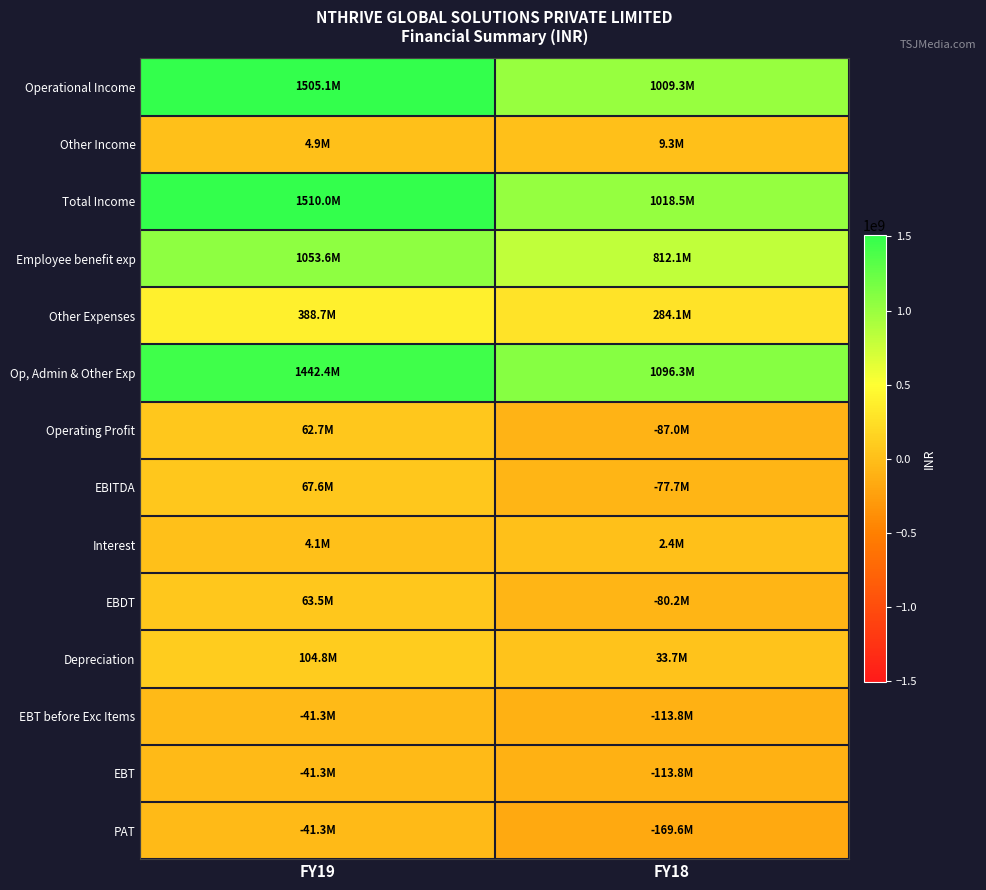

Reading left to right, extract all data points from this chart.

Operational Income: FY19=1505082428	FY18=1009258150
Other Income: FY19=4889934	FY18=9268126
Total Income: FY19=1509972362	FY18=1018526276
Employee benefit exp: FY19=1053628190	FY18=812113793
Other Expenses: FY19=388742306	FY18=284144708
Op, Admin & Other Exp: FY19=1442370496	FY18=1096258501
Operating Profit: FY19=62711932	FY18=-87000351
EBITDA: FY19=67601866	FY18=-77732225
Interest: FY19=4068228	FY18=2435867
EBDT: FY19=63533638	FY18=-80168092
Depreciation: FY19=104798891	FY18=33663661
EBT before Exc Items: FY19=-41265253	FY18=-113831753
EBT: FY19=-41265253	FY18=-113831753
PAT: FY19=-41265253	FY18=-169581263